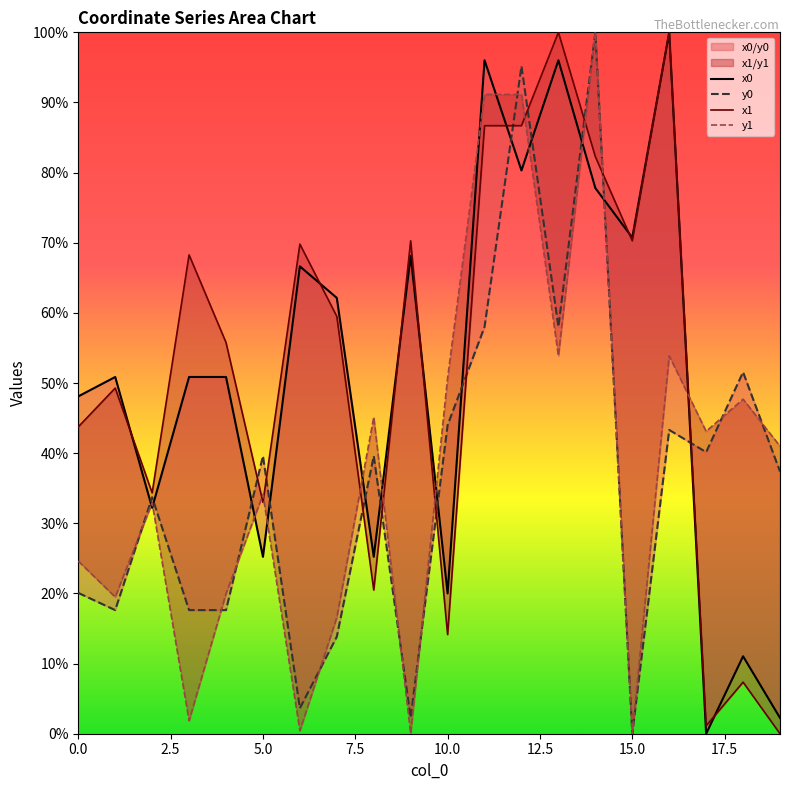

Is the value of x1 at 17 greater than the value of y0 at 2.5?

No